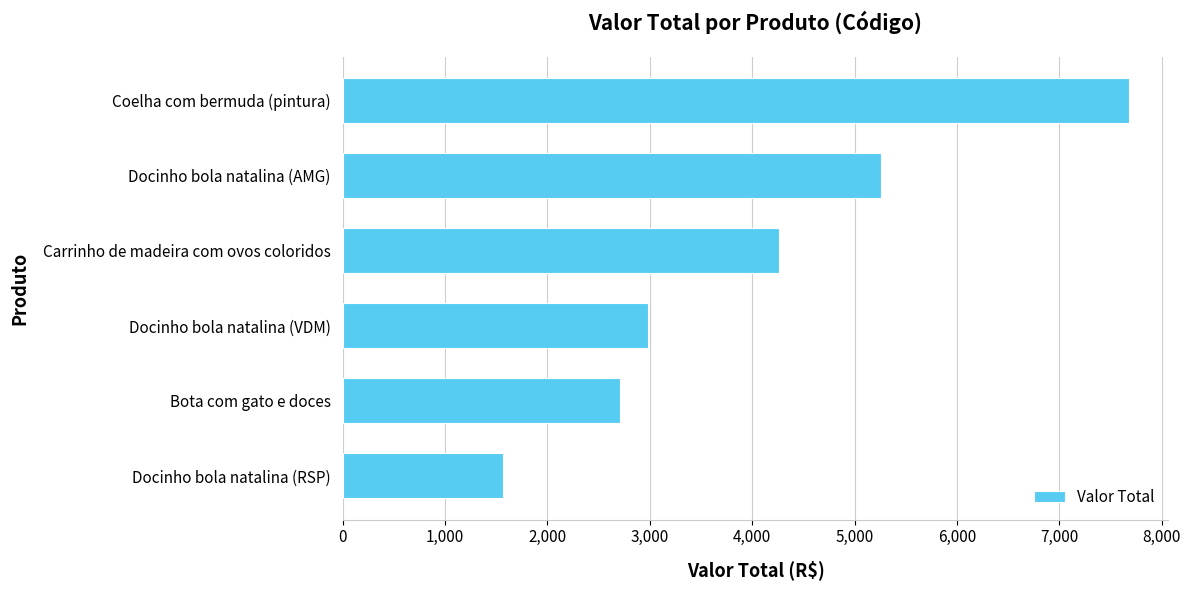

Rank the categories by value from lowest to highest.

Docinho bola natalina (RSP), Bota com gato e doces, Docinho bola natalina (VDM), Carrinho de madeira com ovos coloridos, Docinho bola natalina (AMG), Coelha com bermuda (pintura)